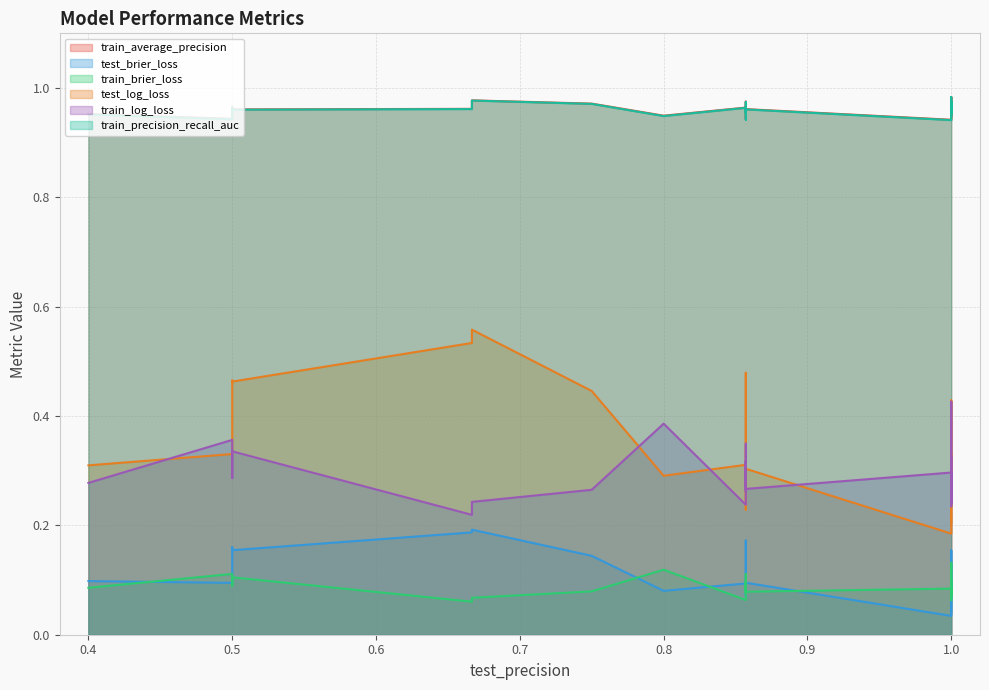

Count the number of categories in the chart.

20